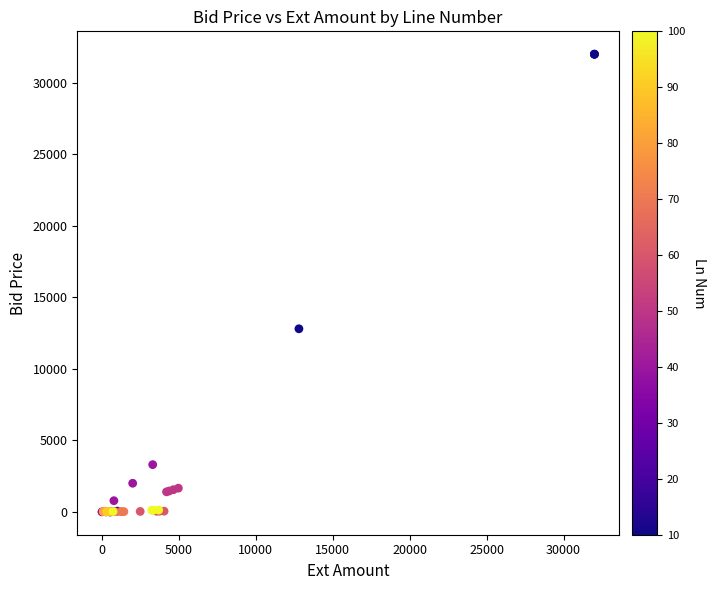

What Y value in the scatter plot is closest to 16000?

12801.9